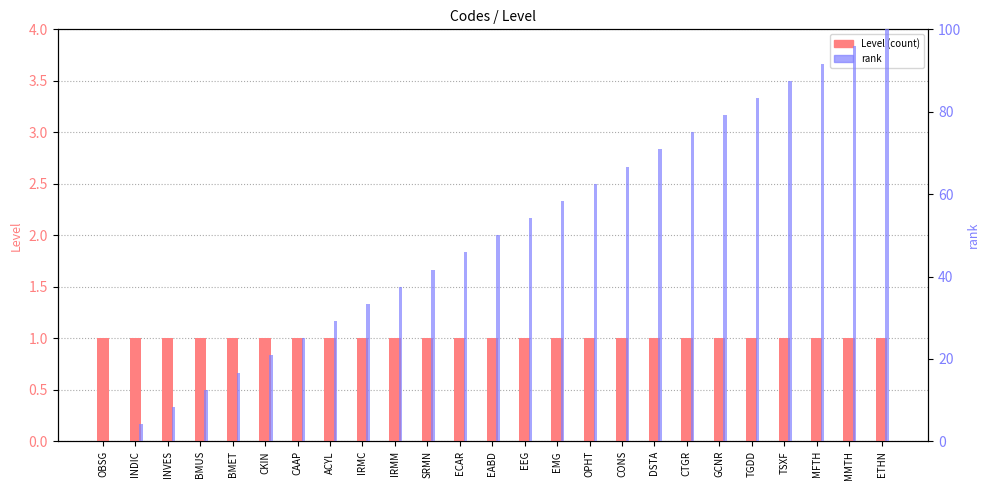

List the series in order of their overall mean, lowest first.

Level, rank